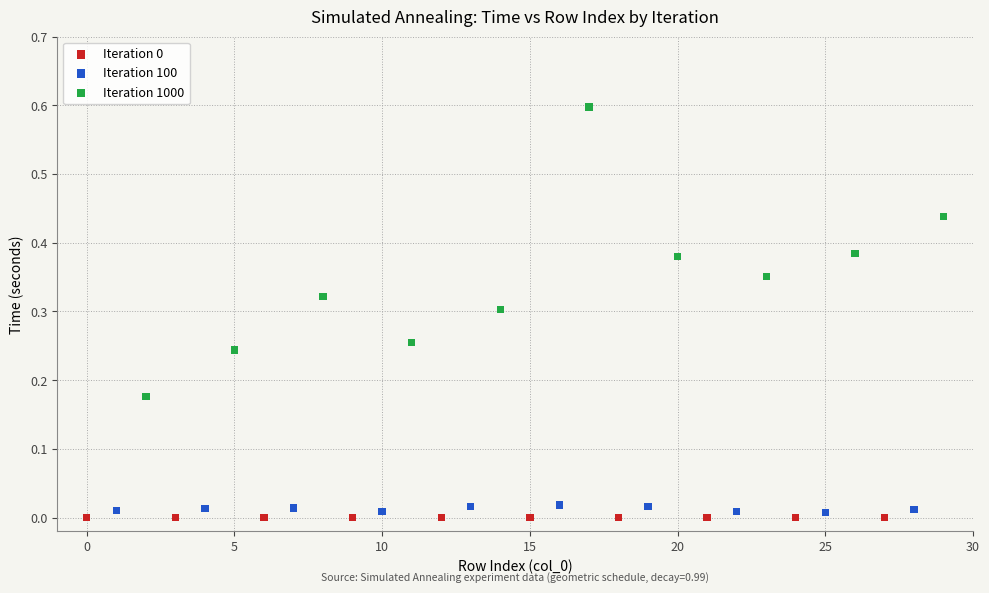

Which series has the widest spread of Y values?

Iteration 1000